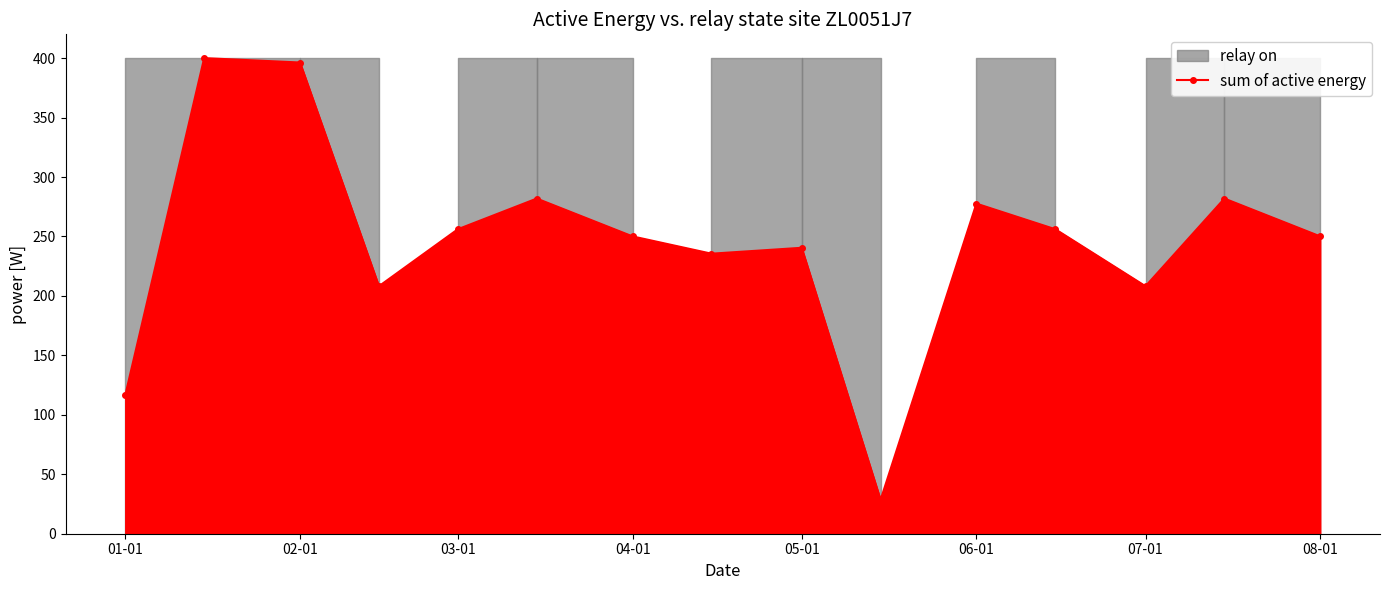

What is the minimum value for sum of active energy?

28.4